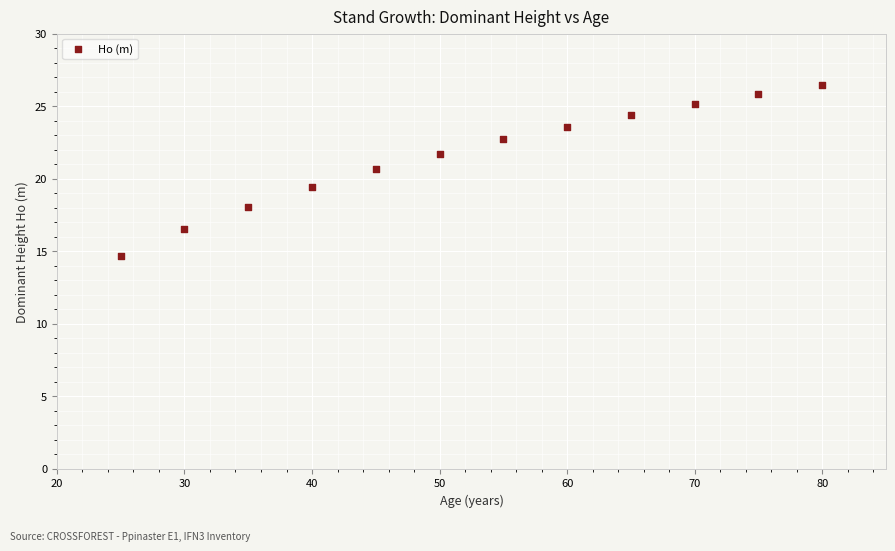

What is the average Y value?

21.6